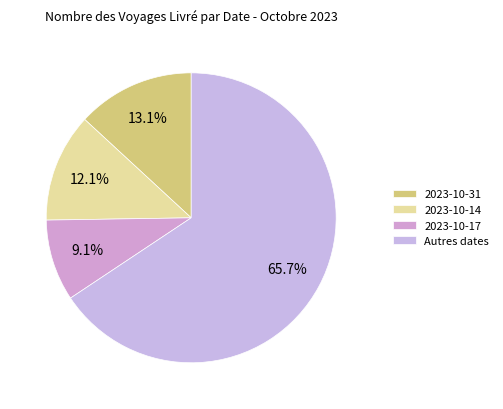

The 2023-10-17 slice represents 9% of the pie. True or false?

True